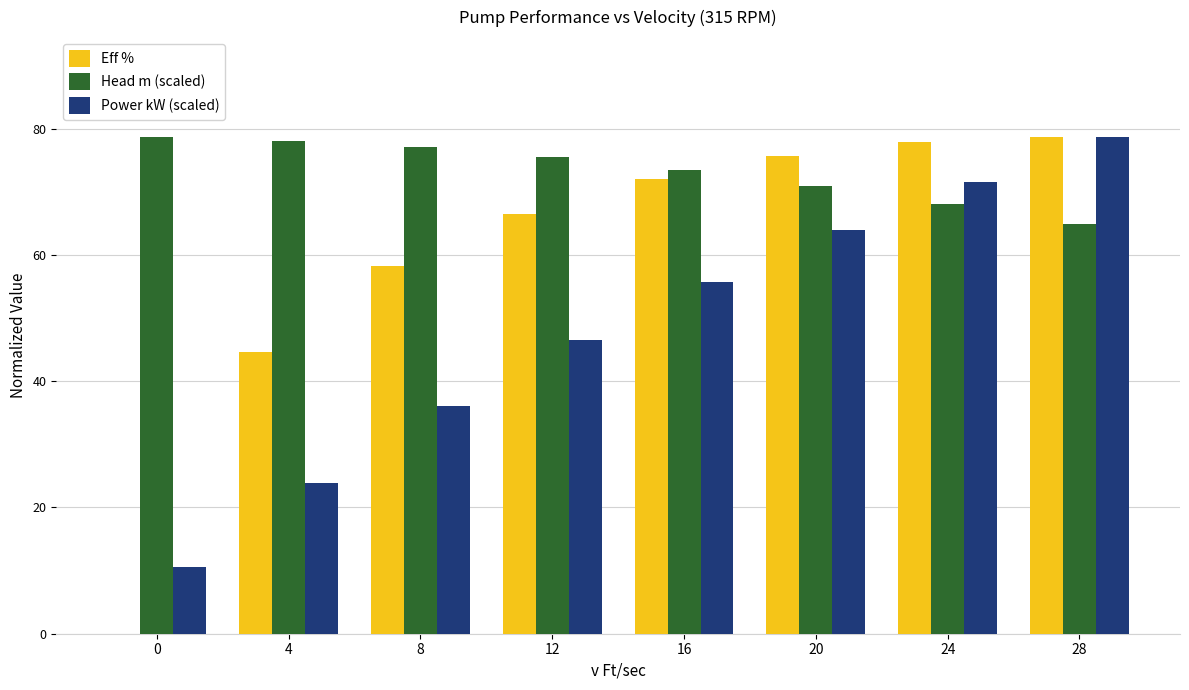

What is the sum of the Eff % values at 24 and 12?

144.4